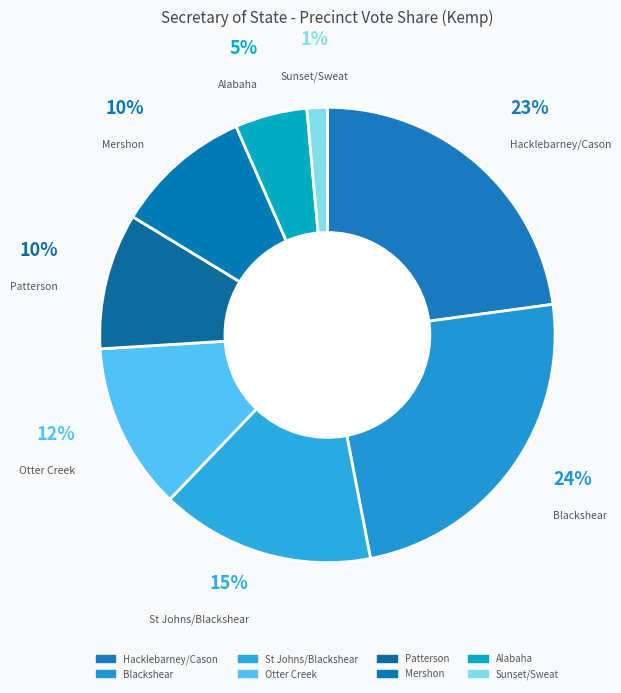

Rank the categories by value from highest to lowest.

Blackshear, Hacklebarney/Cason, St Johns/Blackshear, Otter Creek, Mershon, Patterson, Alabaha, Sunset/Sweat